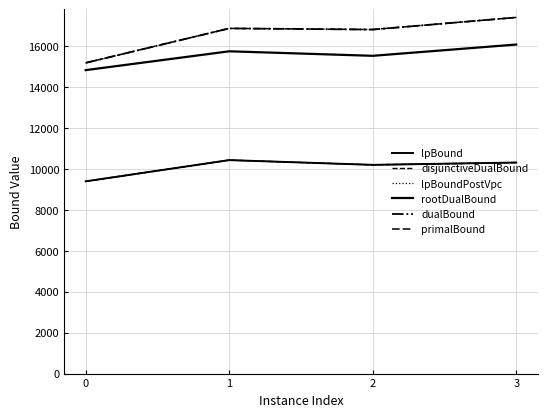

Is the value of primalBound at 3 greater than the value of dualBound at 0?

Yes